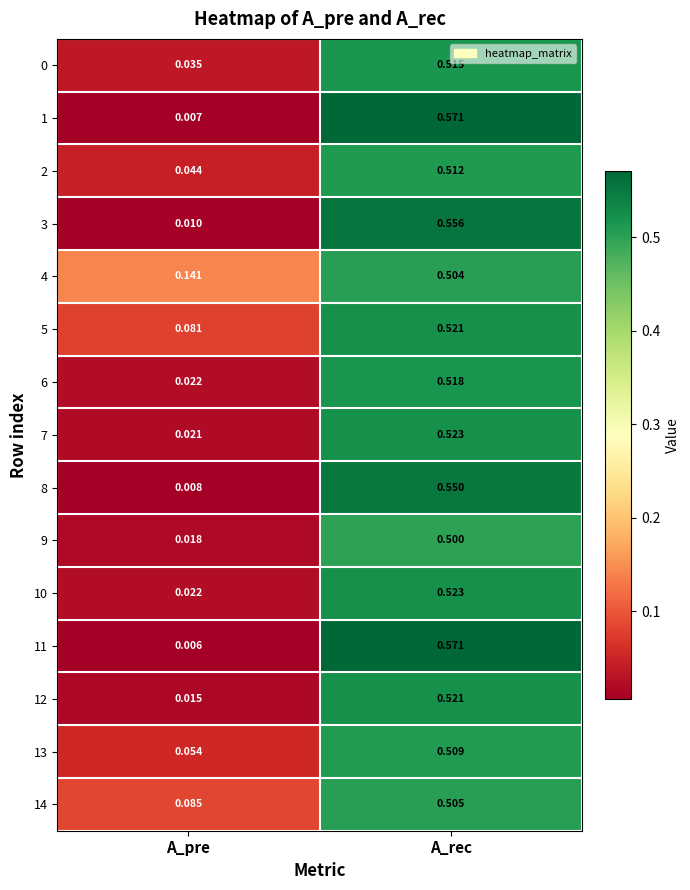

At which label is 1 closest to 0?

A_pre